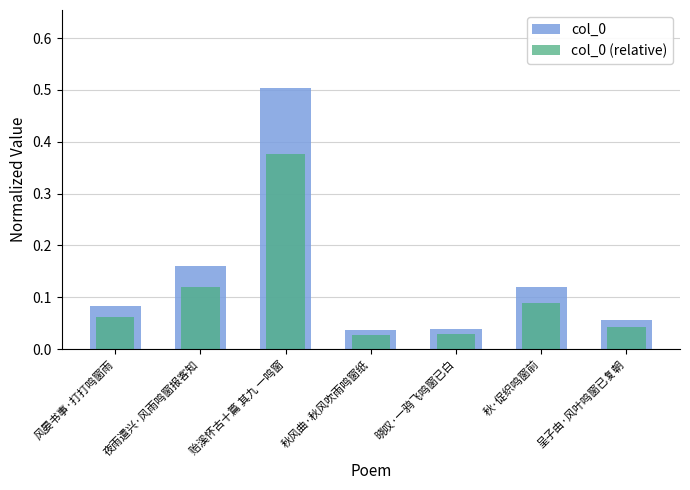

Which series has the largest total across all categories?

col_0